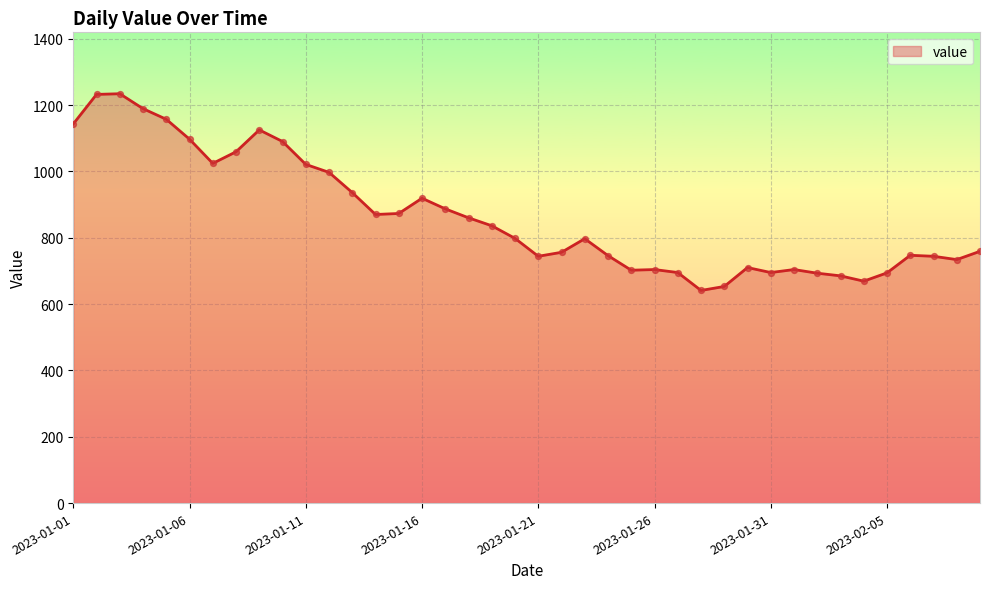

What is the difference between the maximum and minimum values?

593